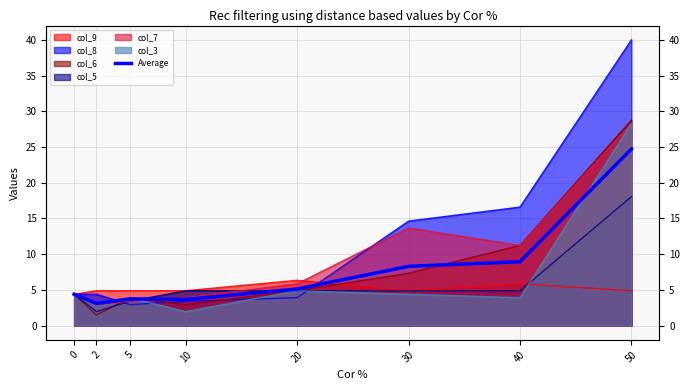

How many interior local peaks (higher than both neighbors) does the data have?

1